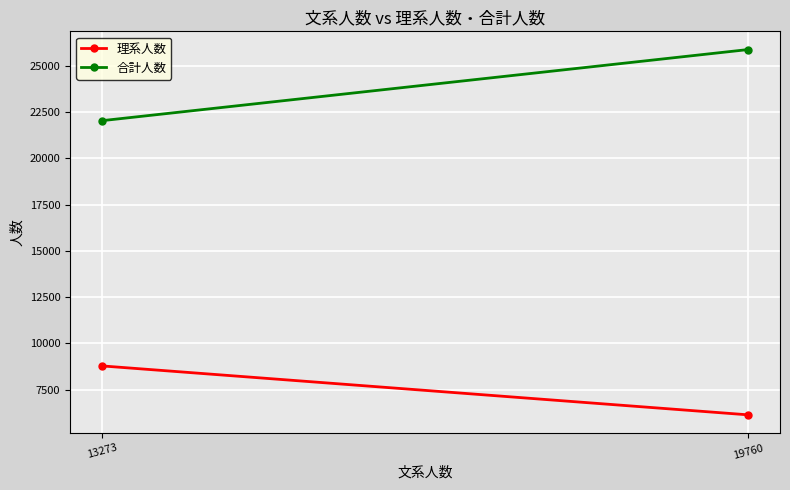

How many distinct data groups are displayed?

2